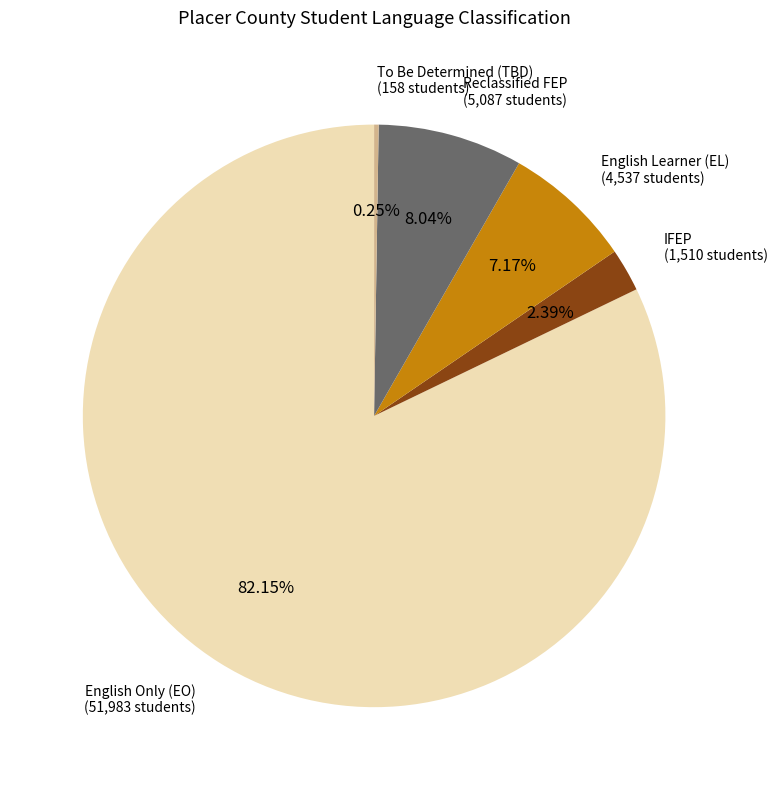

Is there any slice that represents more than half of the pie?

Yes